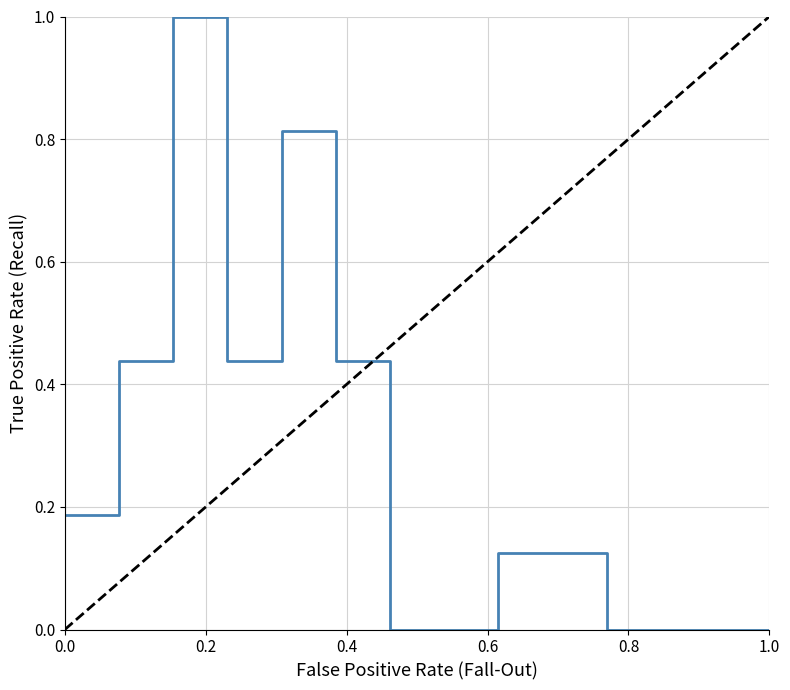

What is the value of the 5th point from the left?

0.8